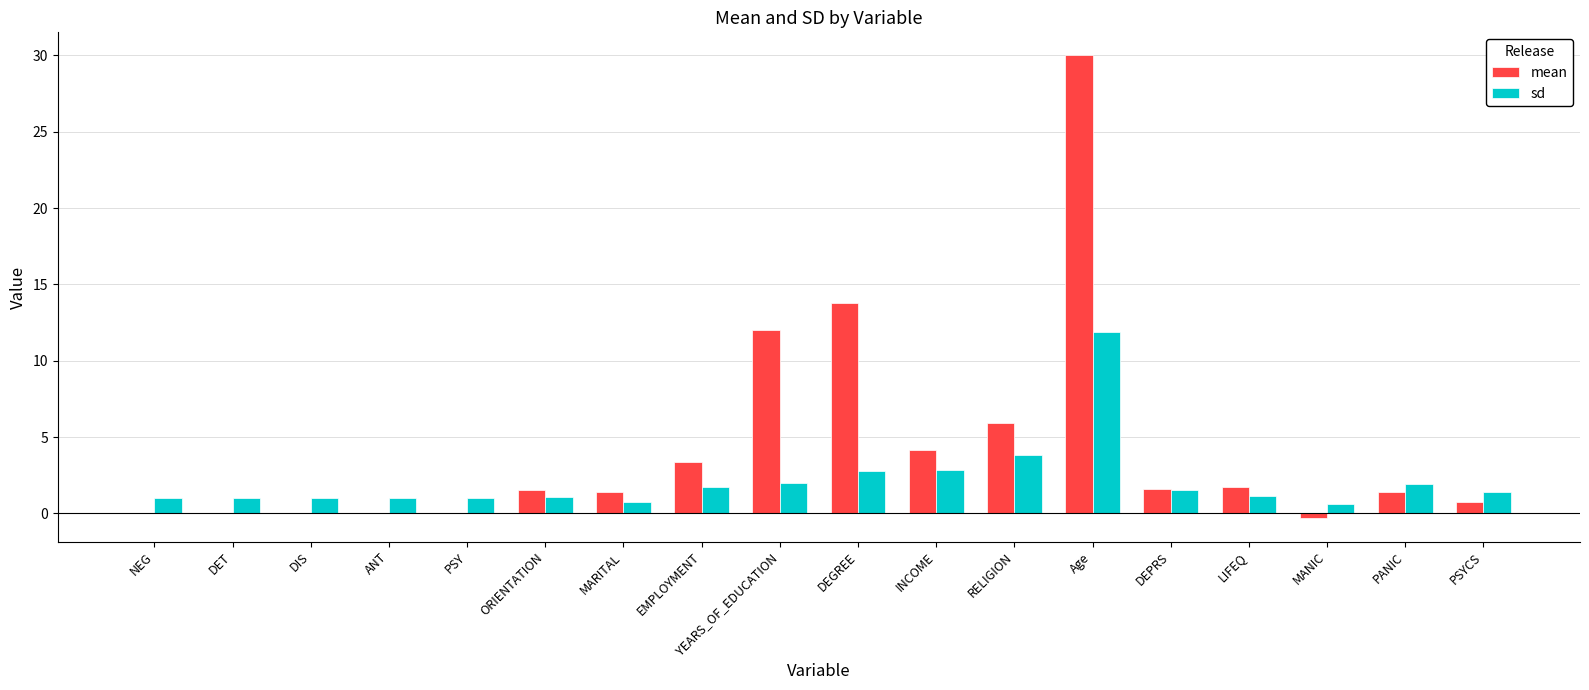

At which label does sd reach its peak?

Age